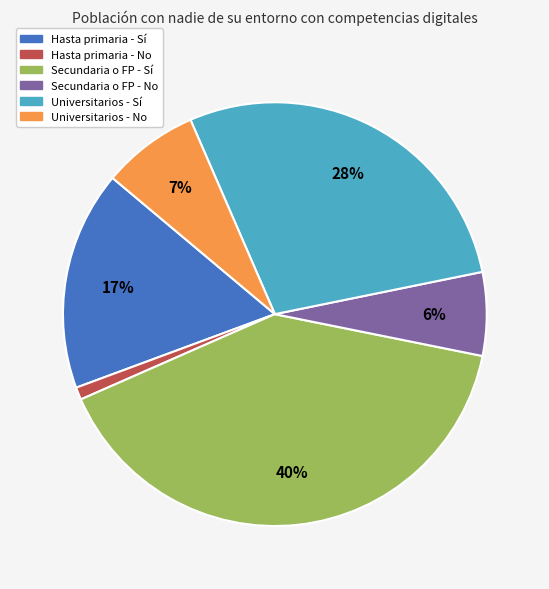

How many segments does this pie chart have?

6